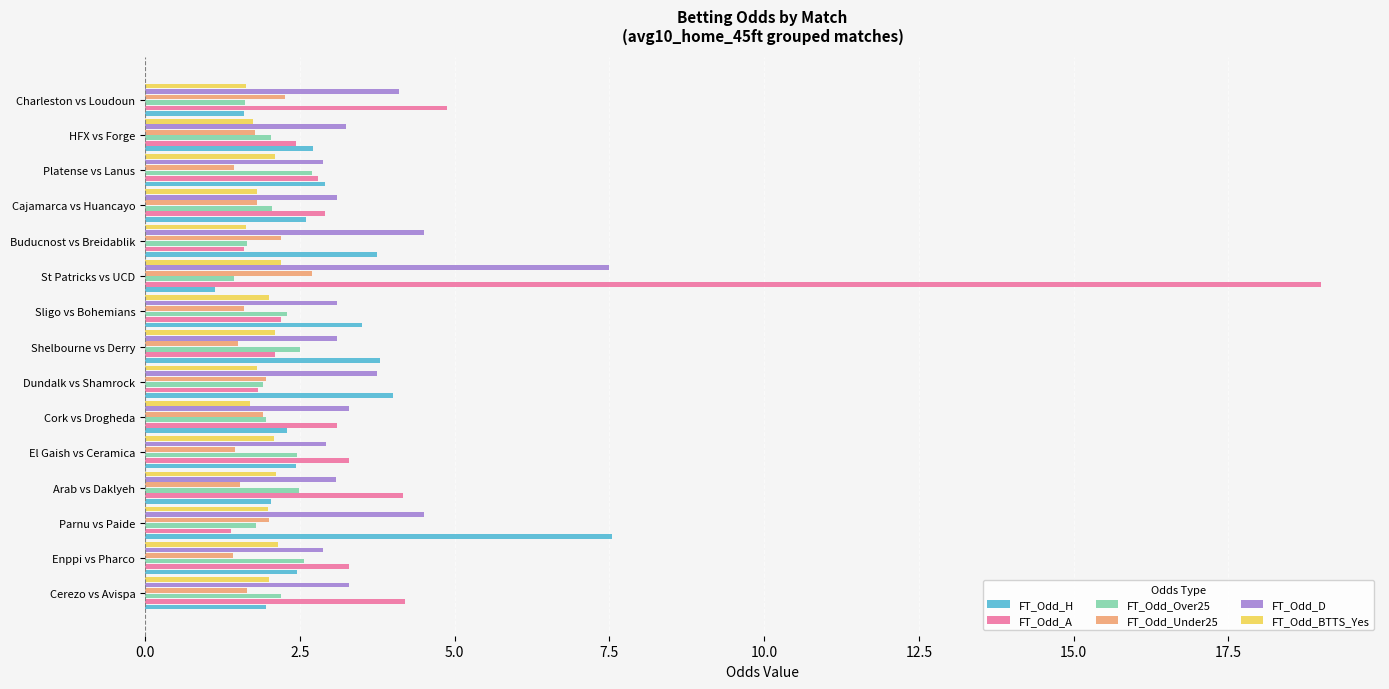

What value does the FT_Odd_BTTS_Yes series have at Cajamarca vs Huancayo?

1.8